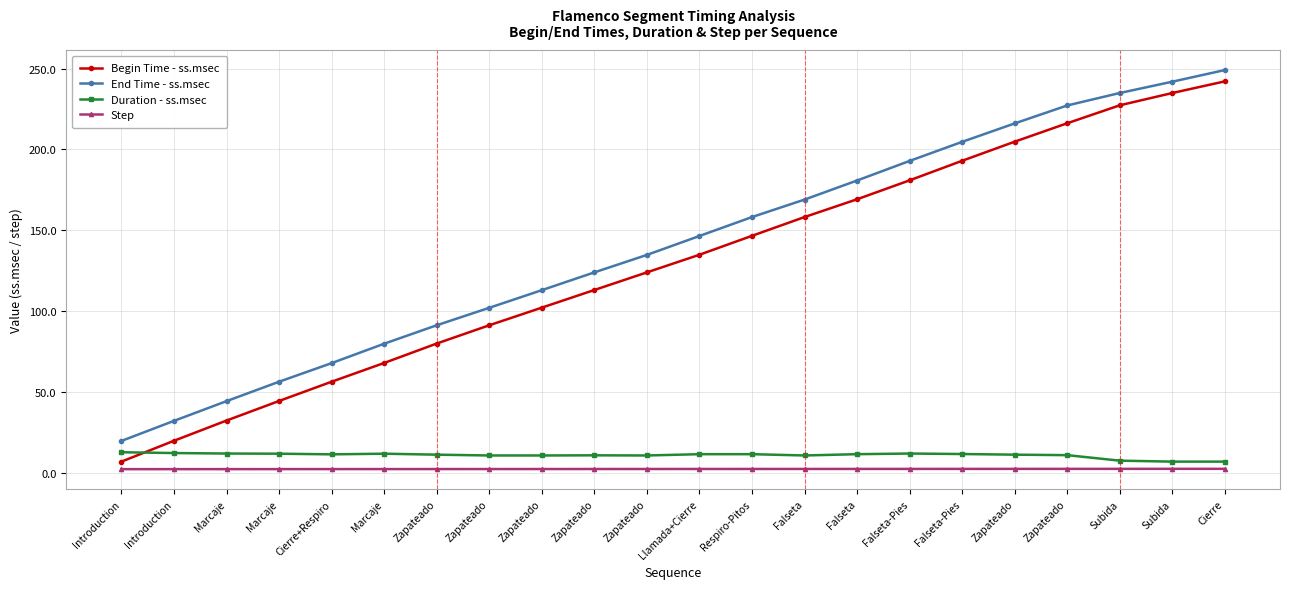

After their last crossing, which series has the higher values: Begin Time - ss.msec or Duration - ss.msec?

Begin Time - ss.msec